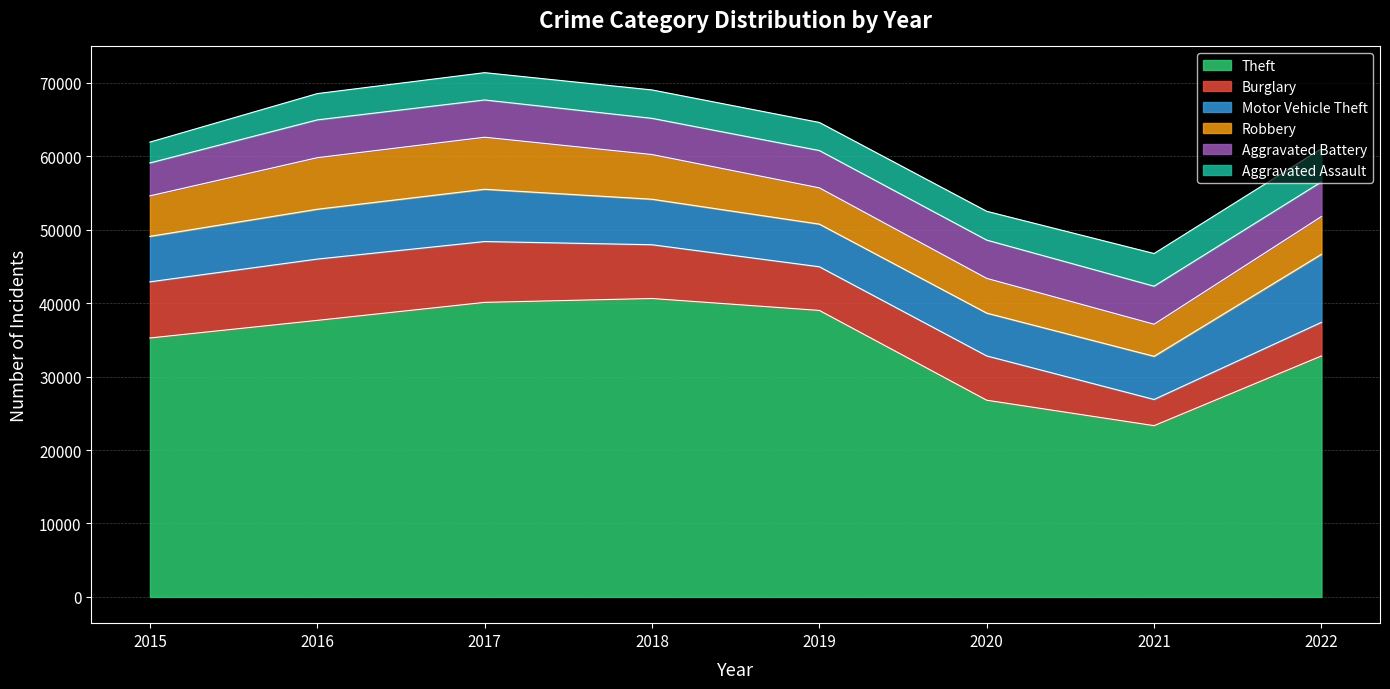

Which series has the widest spread of values?

Theft